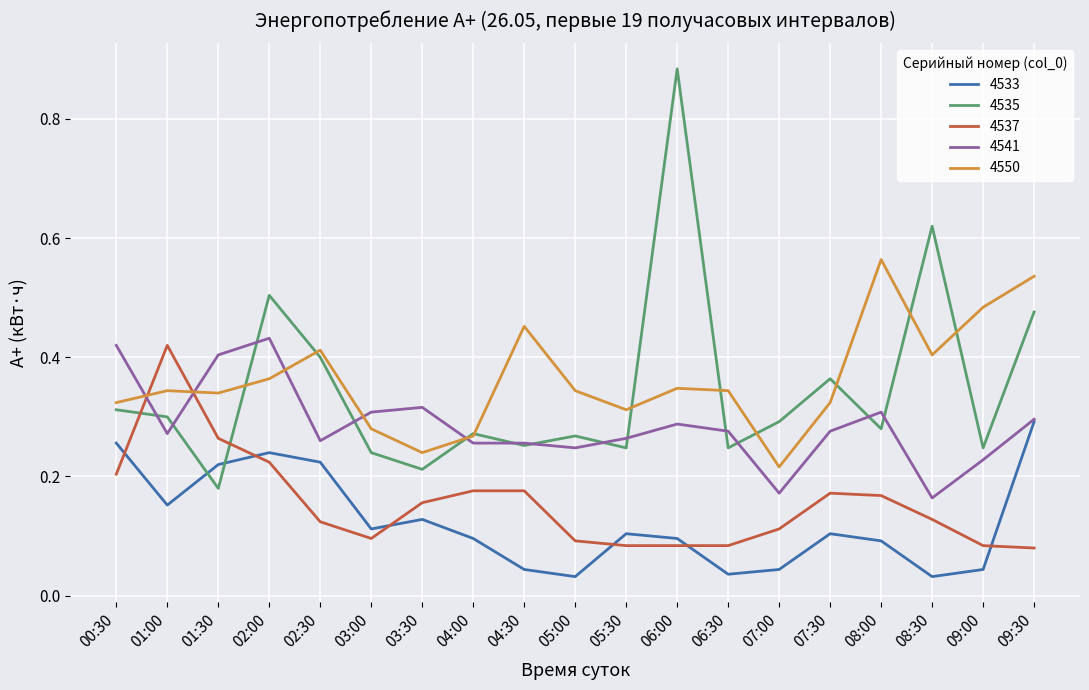

True or false: 4537 has more than 1 interior local peaks.

True